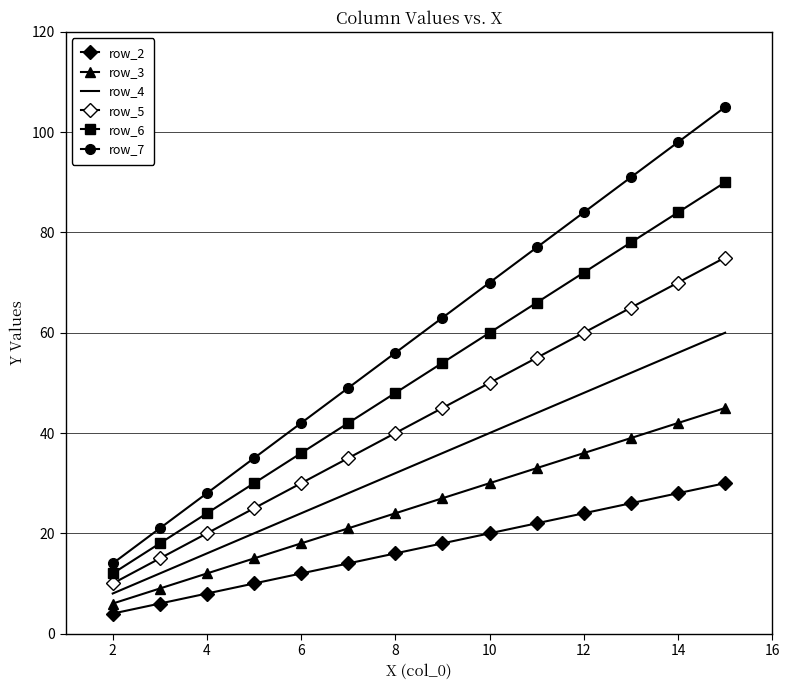

Which series has the largest total across all categories?

row_7